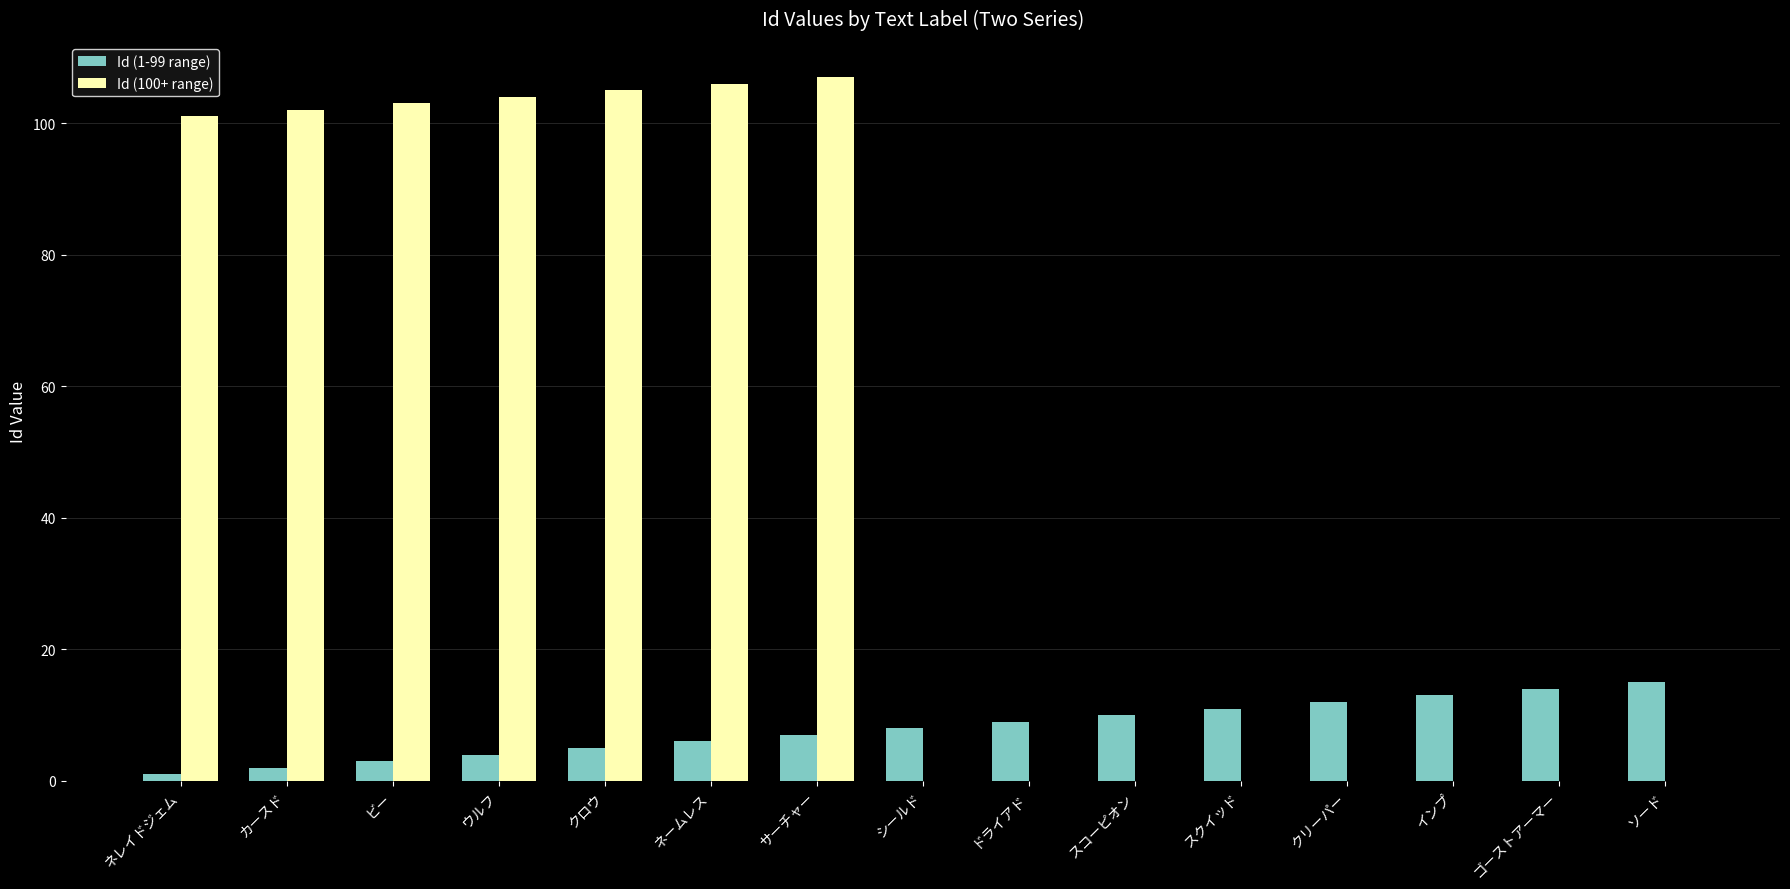

Which series changed the most between ビー and クリーパー?

Id (100+ range)